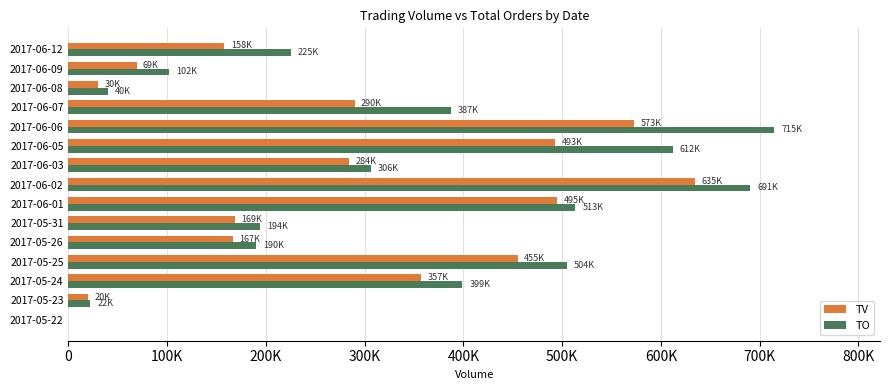

Which series has the largest range (max minus min)?

TO